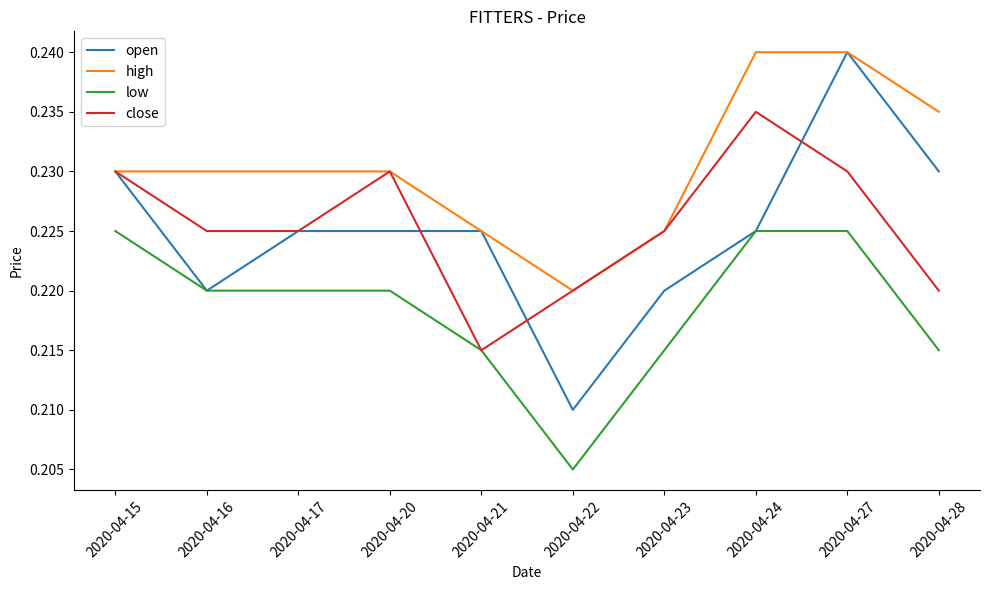

True or false: low has a value of 0.4 at 2020-04-15.

False